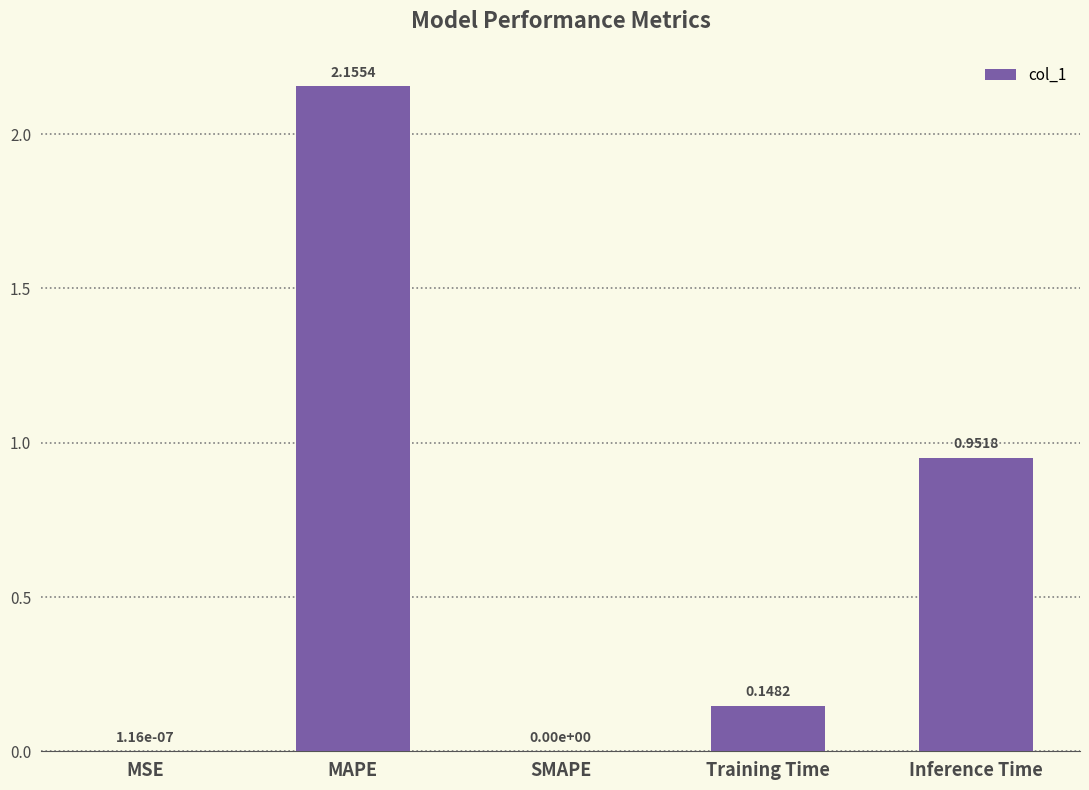

At which label is the value closest to 1?

Inference Time